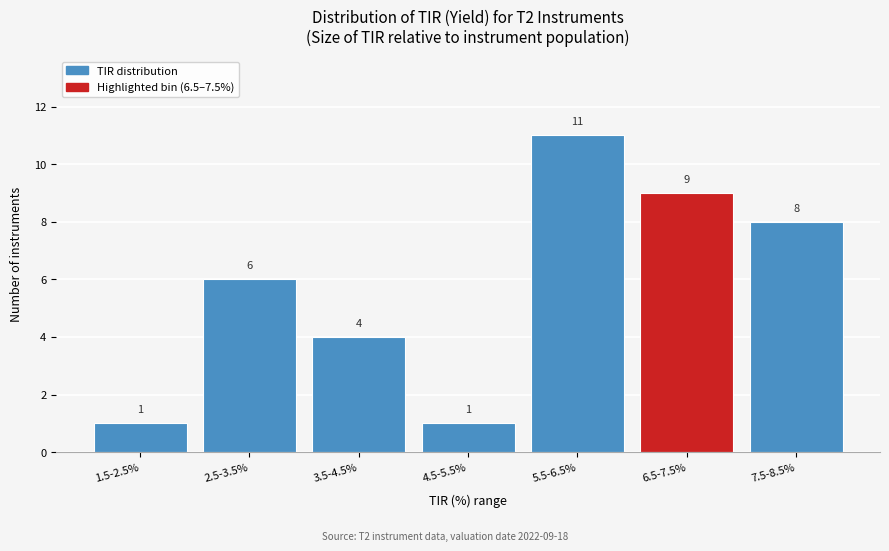

Reading left to right, extract all data points from this chart.

1.5-2.5%=1	2.5-3.5%=6	3.5-4.5%=4	4.5-5.5%=1	5.5-6.5%=11	6.5-7.5%=9	7.5-8.5%=8